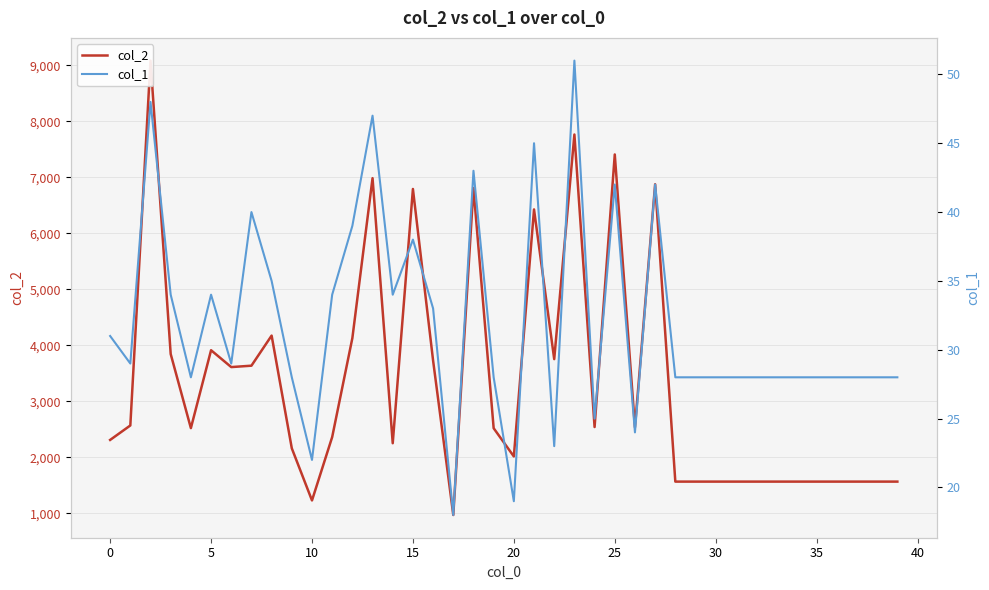

True or false: col_2 has a value of 2716 at 15.

False